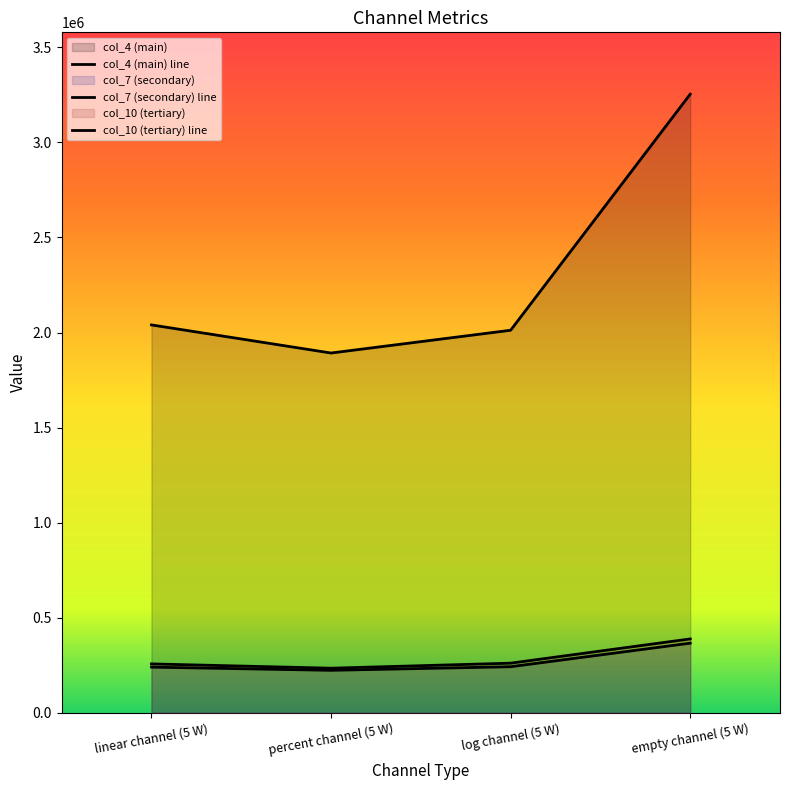

At which category does col_4 (main) line reach its first local valley?

percent channel (5 W)